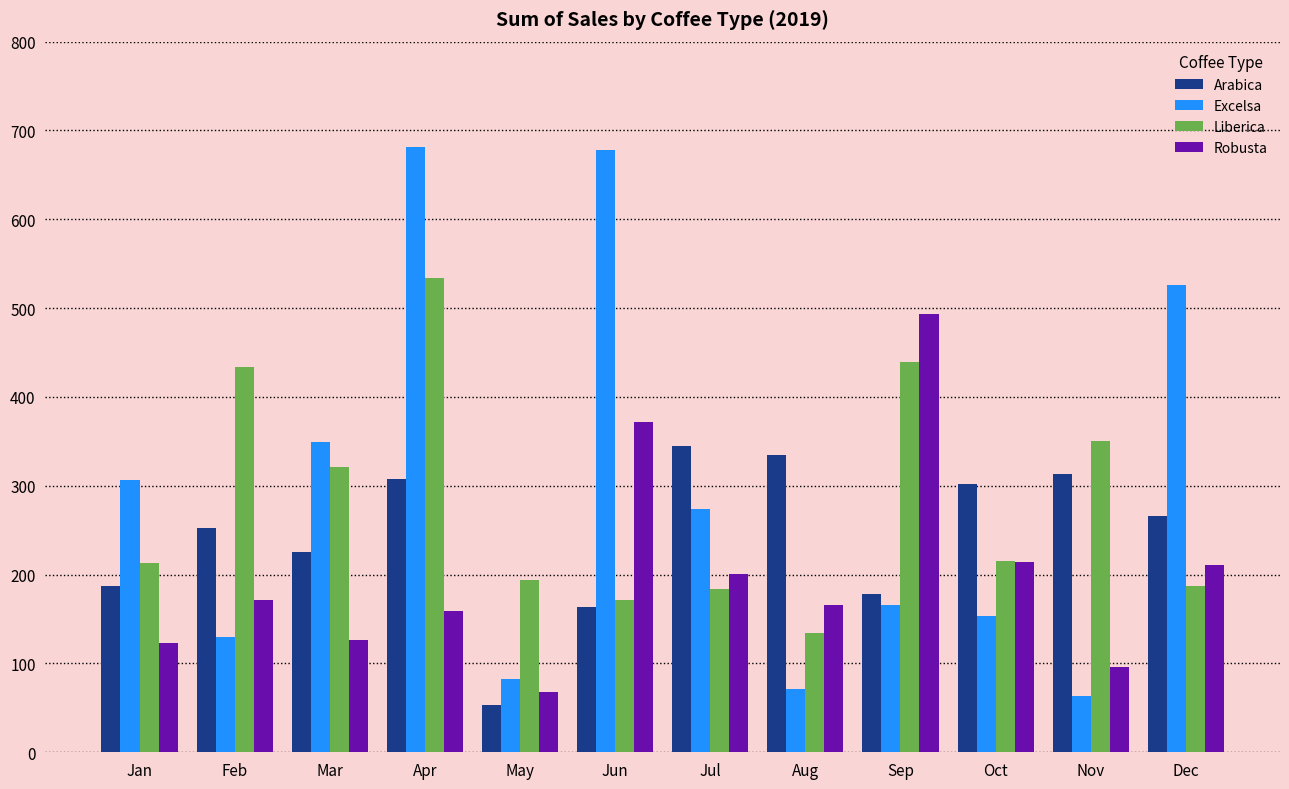

How many distinct data groups are displayed?

4